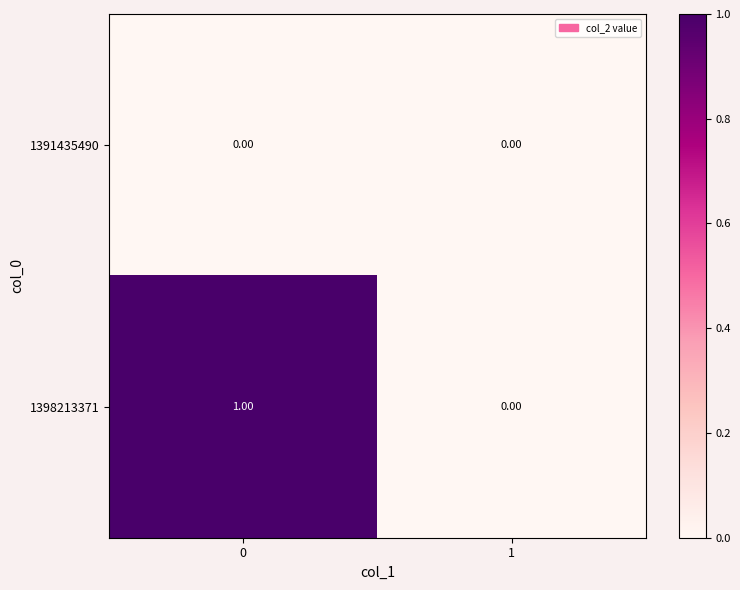

Which series has the largest range (max minus min)?

1398213371